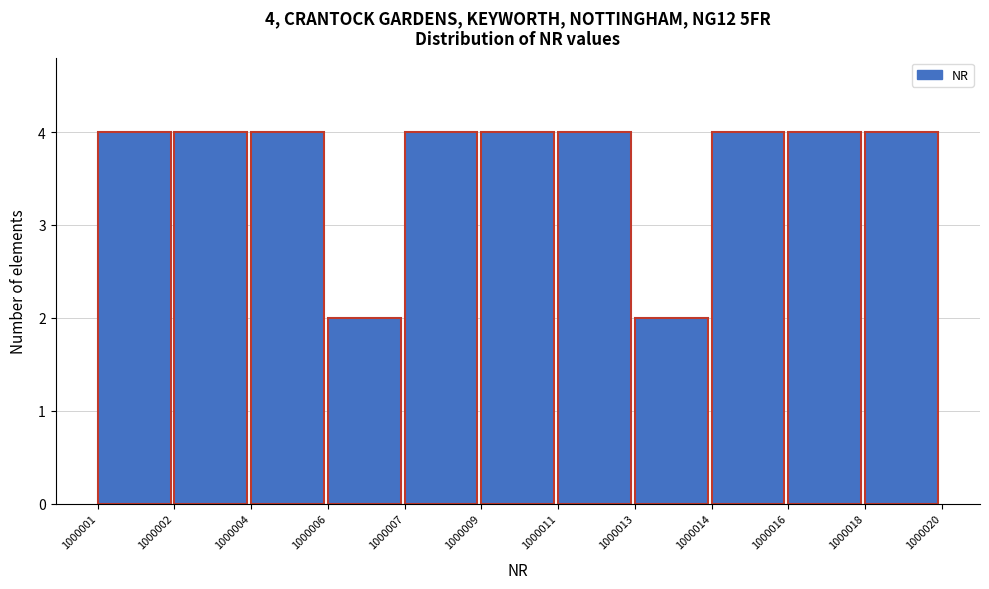

Reading left to right, extract all data points from this chart.

4	4	4	2	4	4	4	2	4	4	4